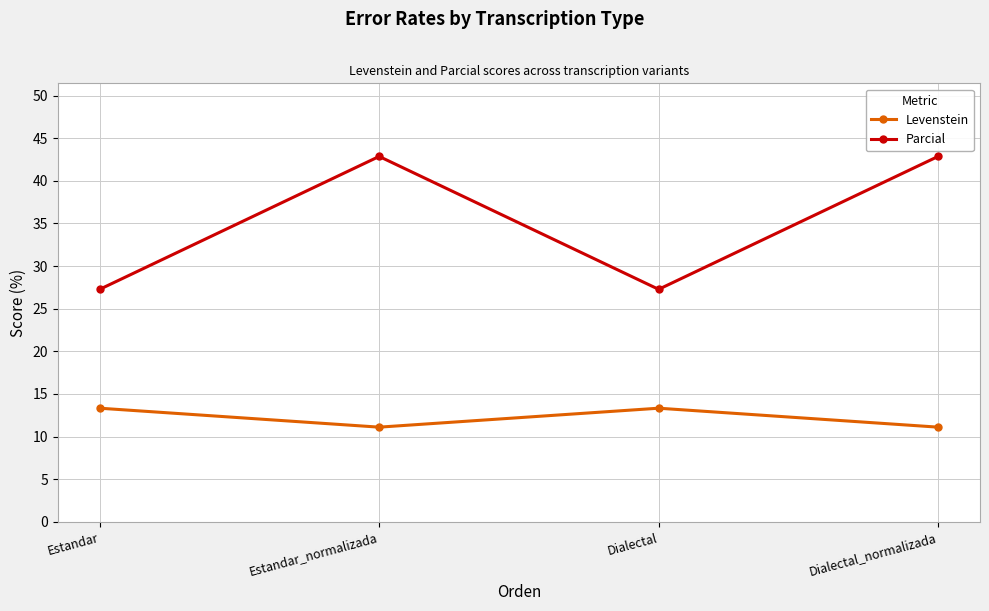

Rank the series by their maximum value, from lowest to highest.

Levenstein, Parcial